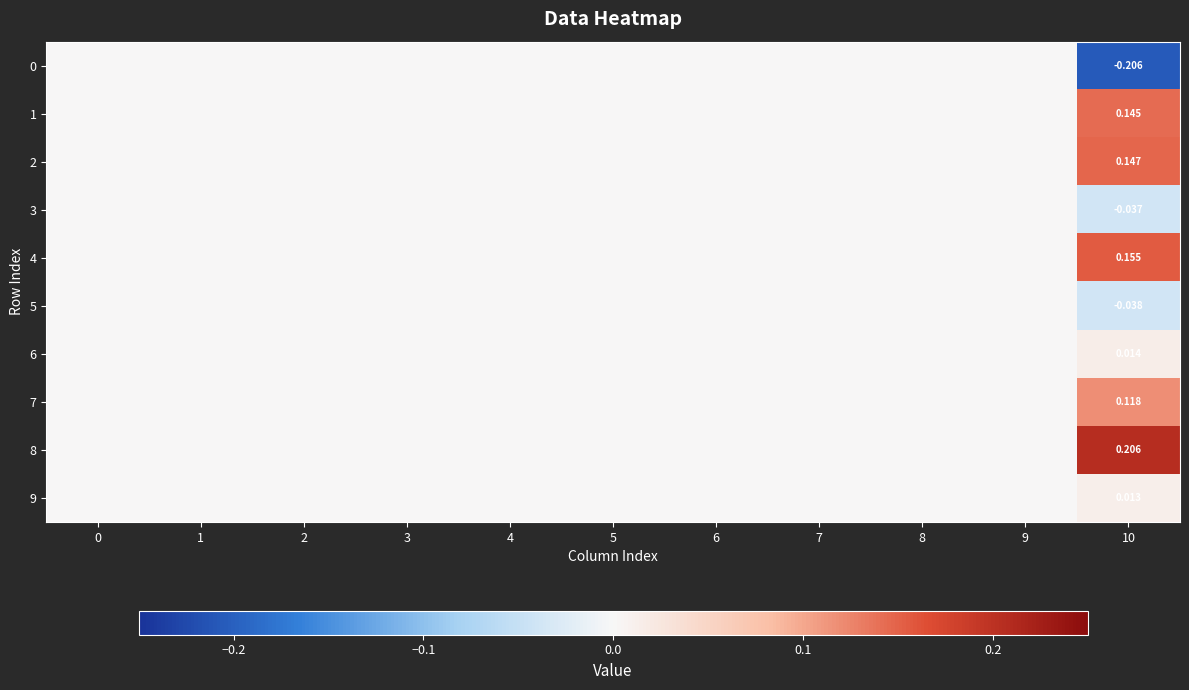

How many values in 1 are above zero?

1